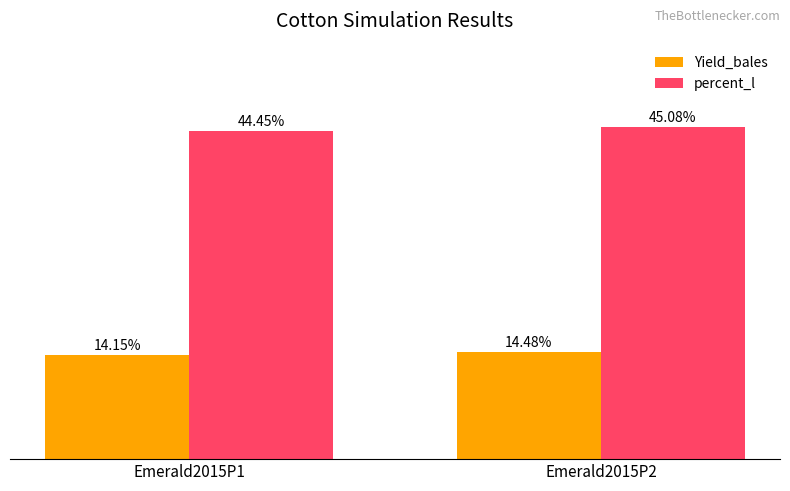

At which label is percent_l closest to 44?

Emerald2015P1